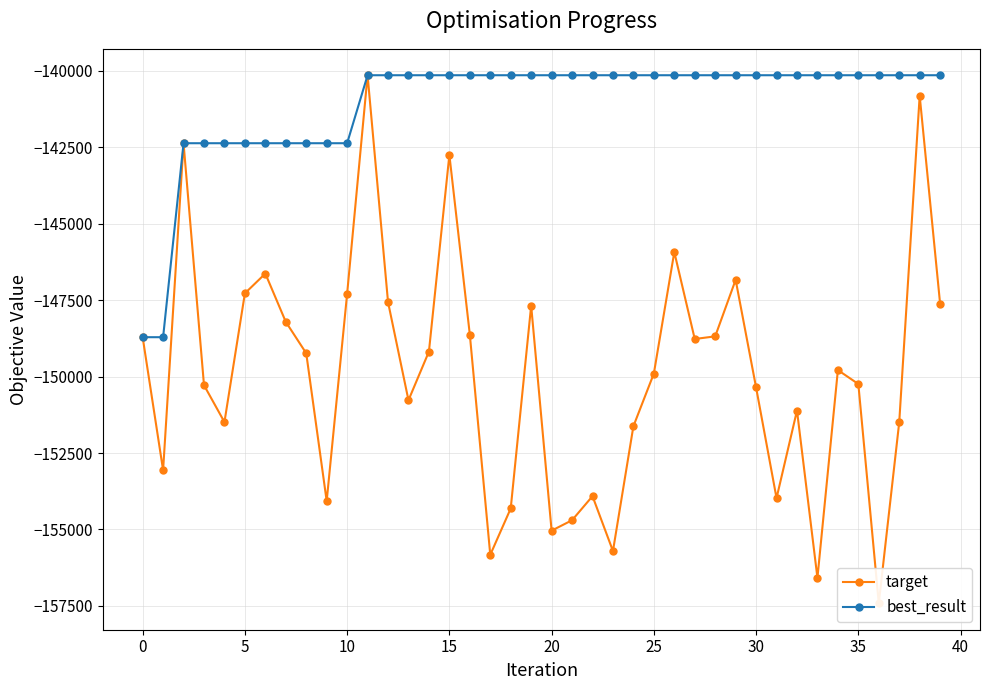

Is this an area chart (filled region under the line)?

No